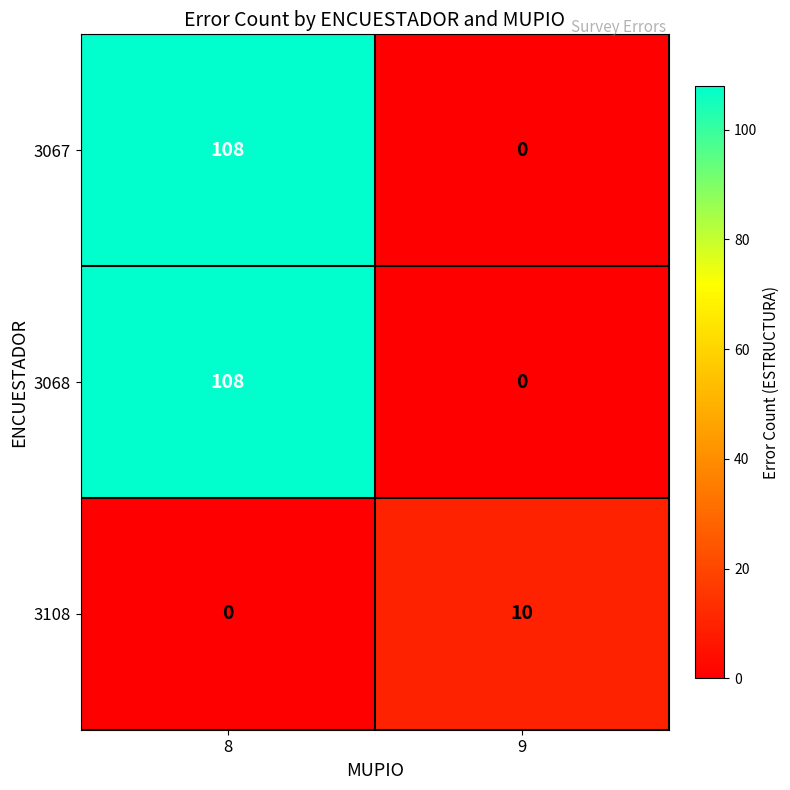

What is the difference between the highest and lowest values at 8?

108